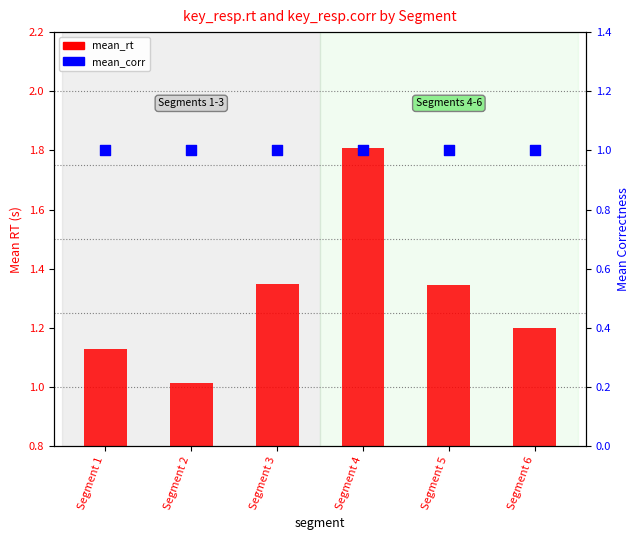

Which series reaches the maximum Y coordinate?

mean_rt